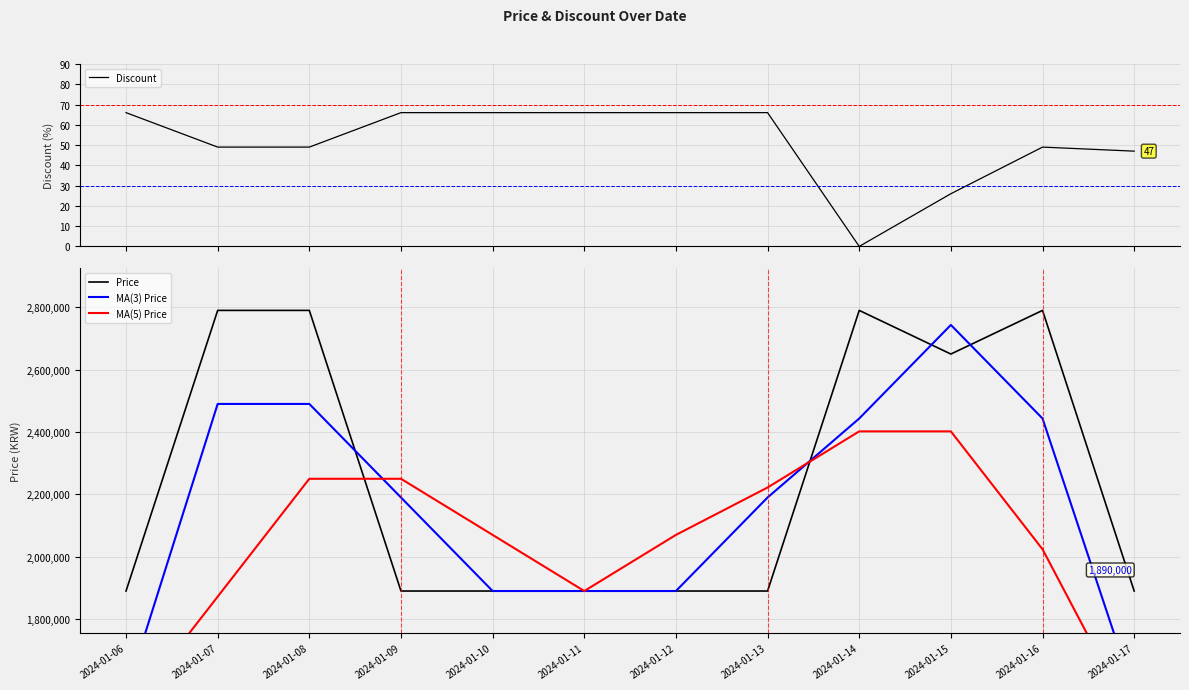

The value of MA(5) Price at 2024-01-15 is 2402000.0. True or false?

True